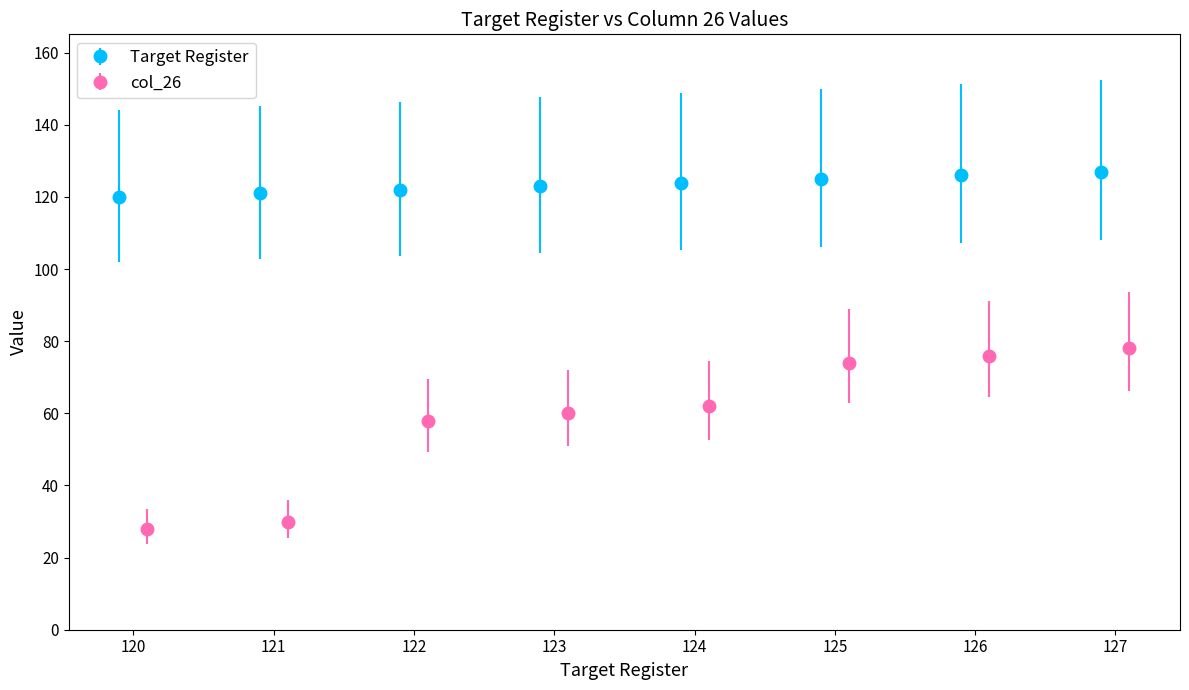

Reading left to right, what are all the values shown in this chart?

Target Register: 120	121	122	123	124	125	126	127
col_26: 28	30	58	60	62	74	76	78